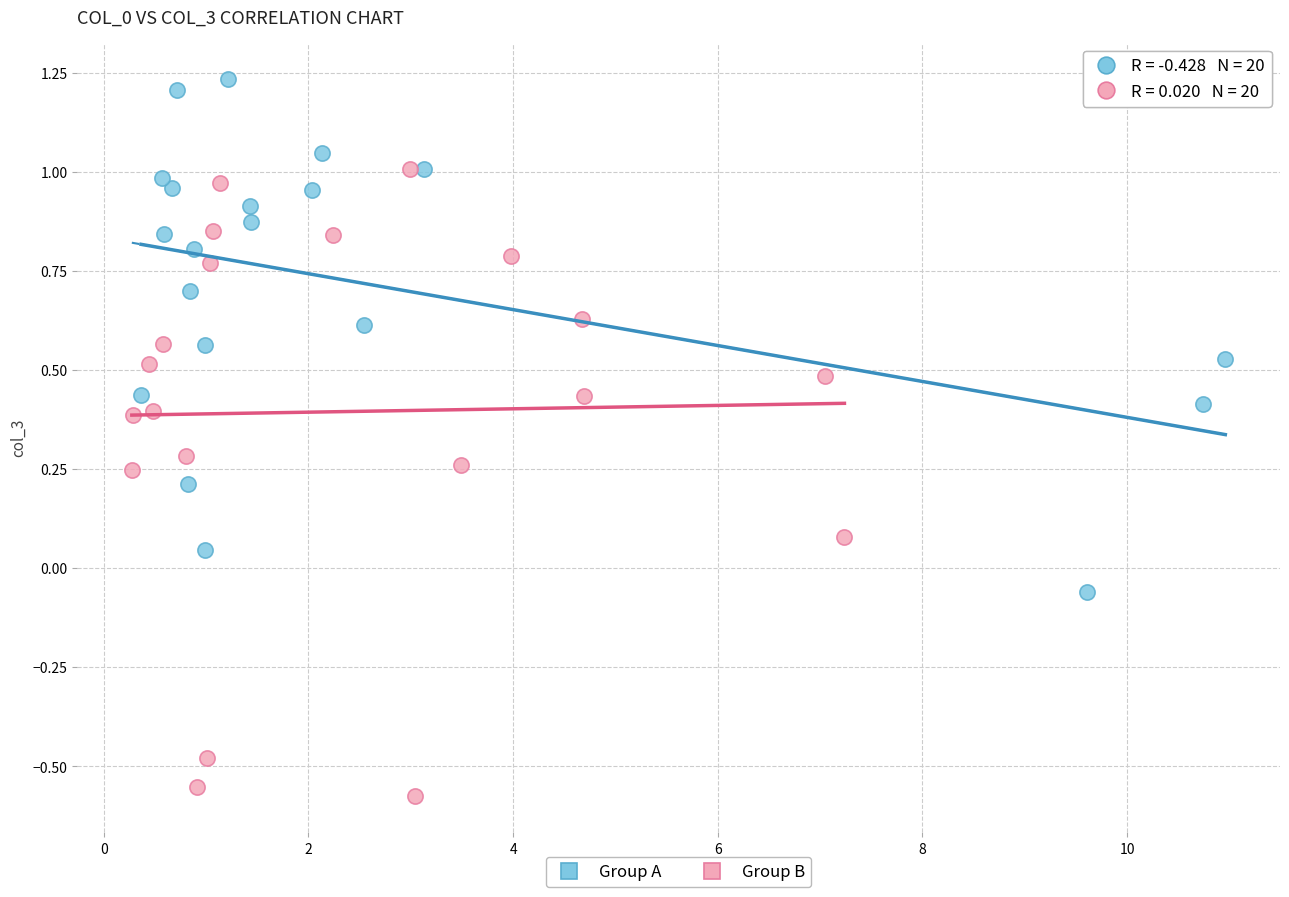

Which series has the widest spread of Y values?

Group B